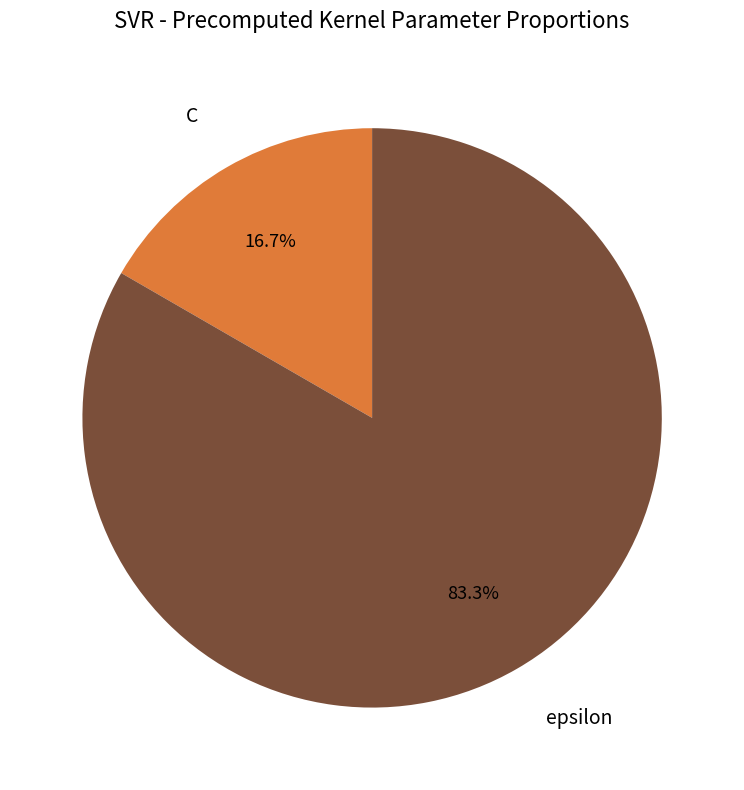

What is the largest slice in the pie chart?

epsilon